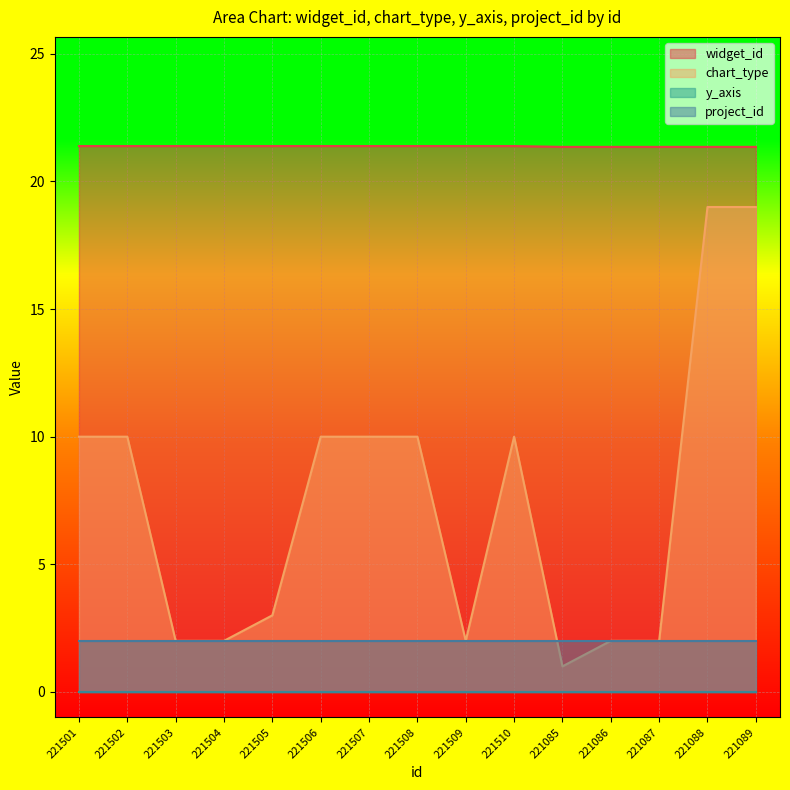

What is the sum of the chart_type values at 221088 and 221509?

21.0